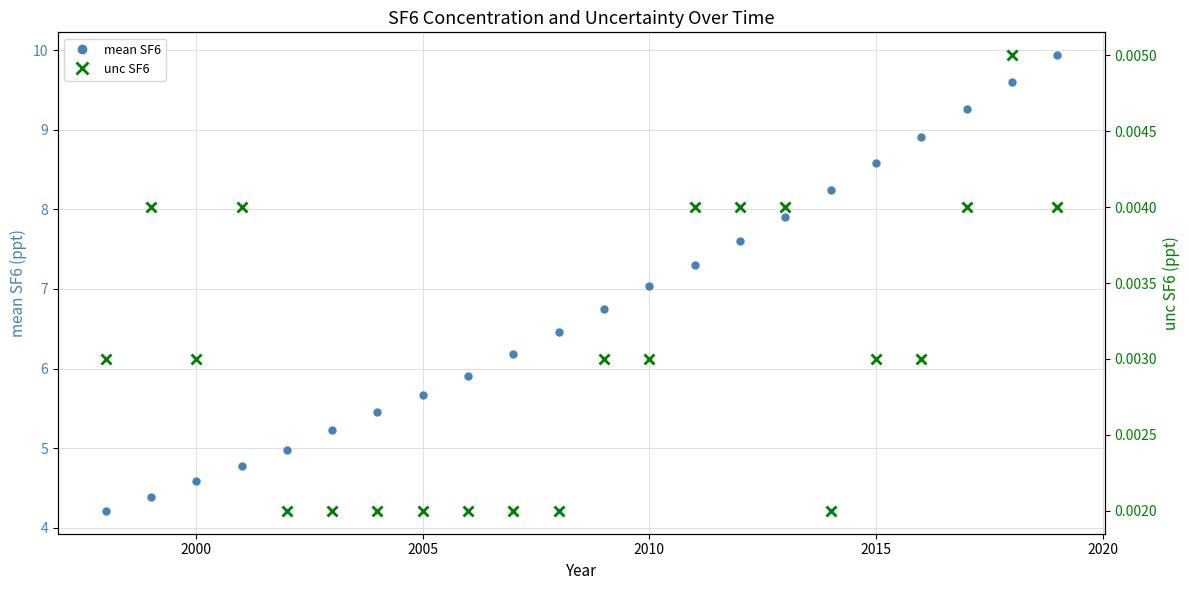

How many interior local peaks does the unc SF6 series have?

3